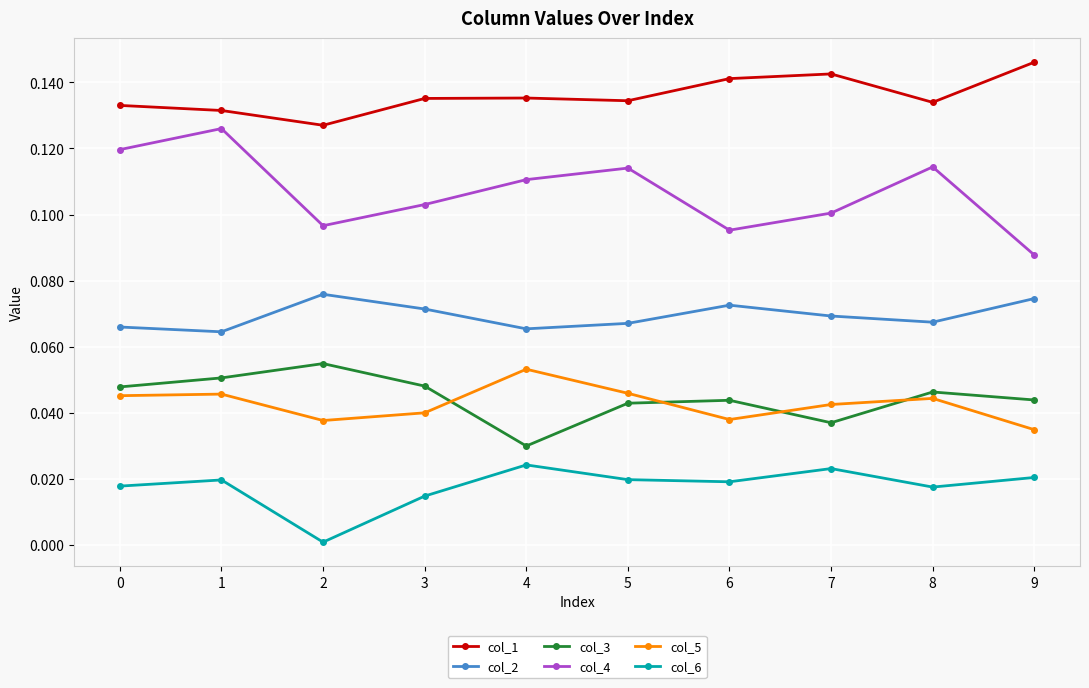

True or false: col_2 and col_6 cross at least once.

False